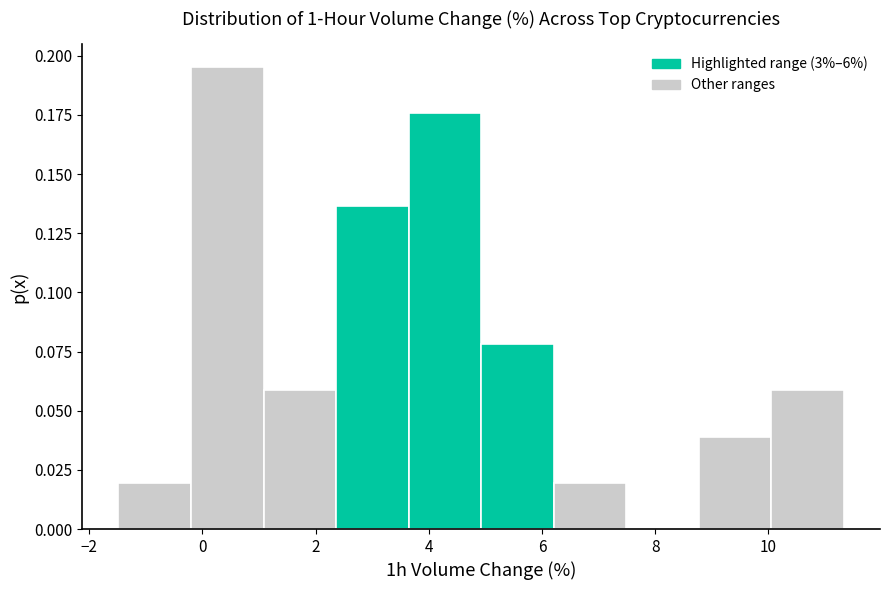

Which range on the x-axis has the tallest bar?

-0.2 to 1.0